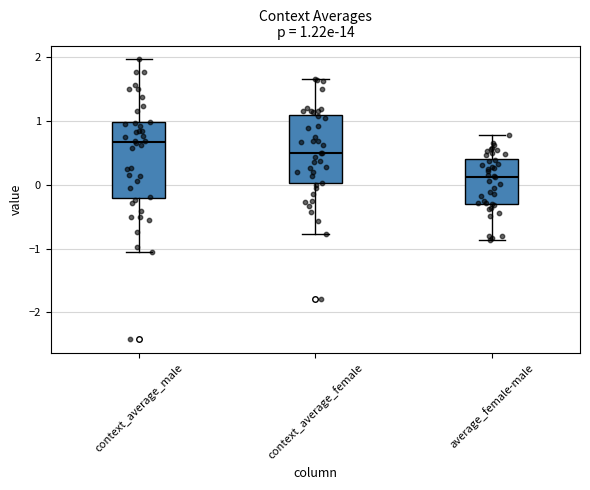

Which box is the tallest, from its lower edge to its upper edge?

context_average_male